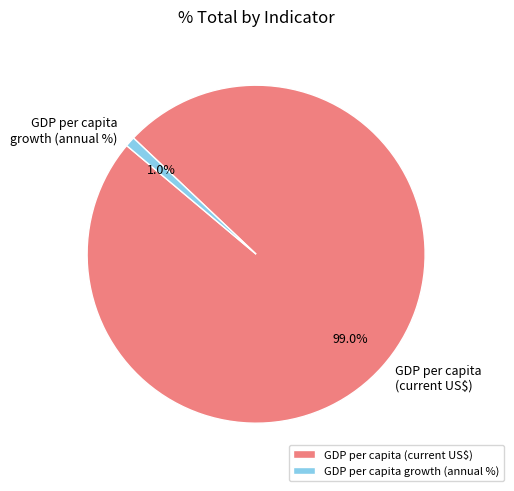

What is the largest slice in the pie chart?

GDP per capita (current US$)